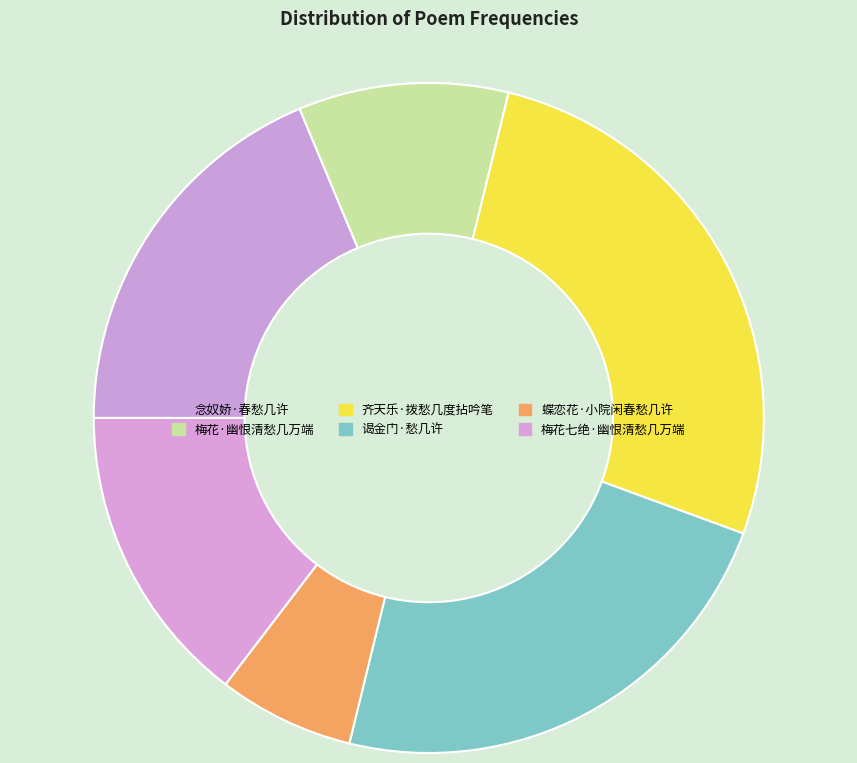

To the nearest percent, what percentage of the pie is 念奴娇·春愁几许?

19%